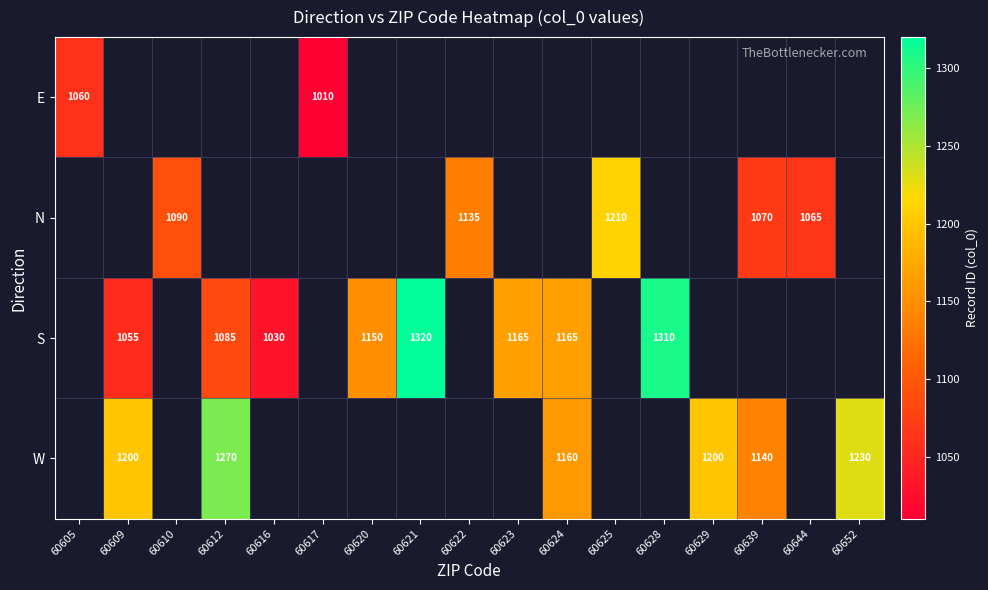

At how many categories does at least one series exceed 1042?

15